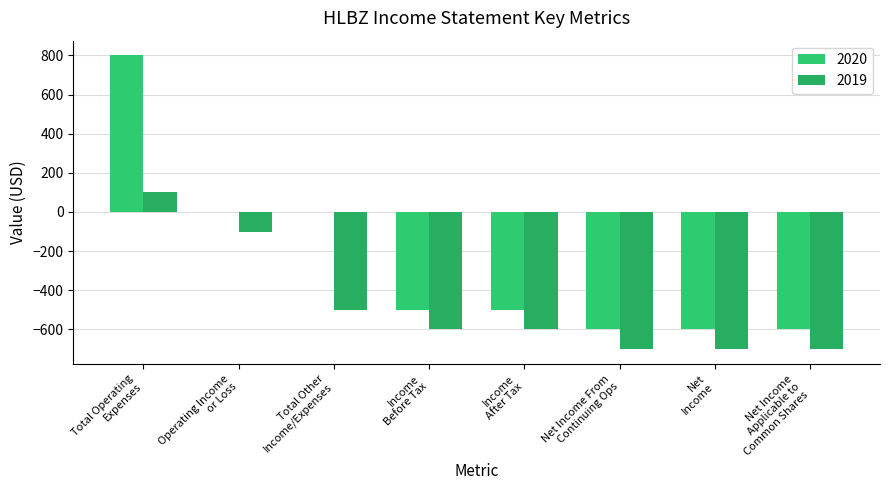

Are the bars grouped side by side (vs. stacked)?

Yes